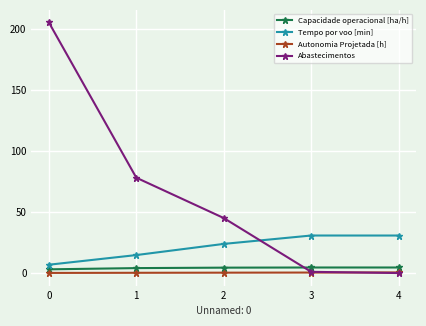

True or false: Abastecimentos and Tempo por voo [min] cross at least once.

True